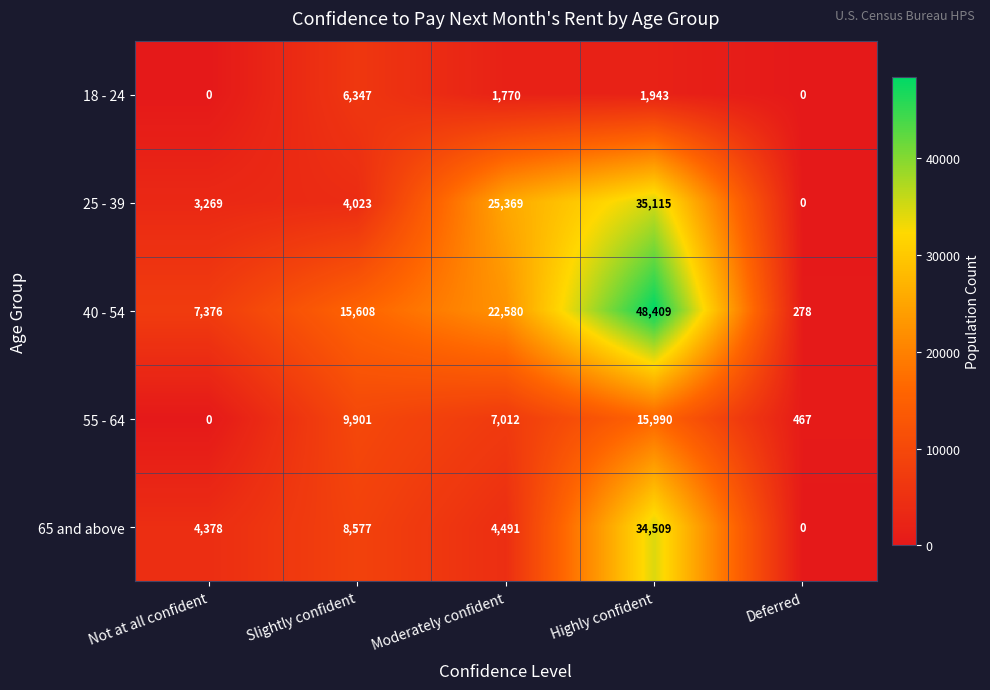

What is the difference between the maximum and minimum values in the 18 - 24 series?

6347